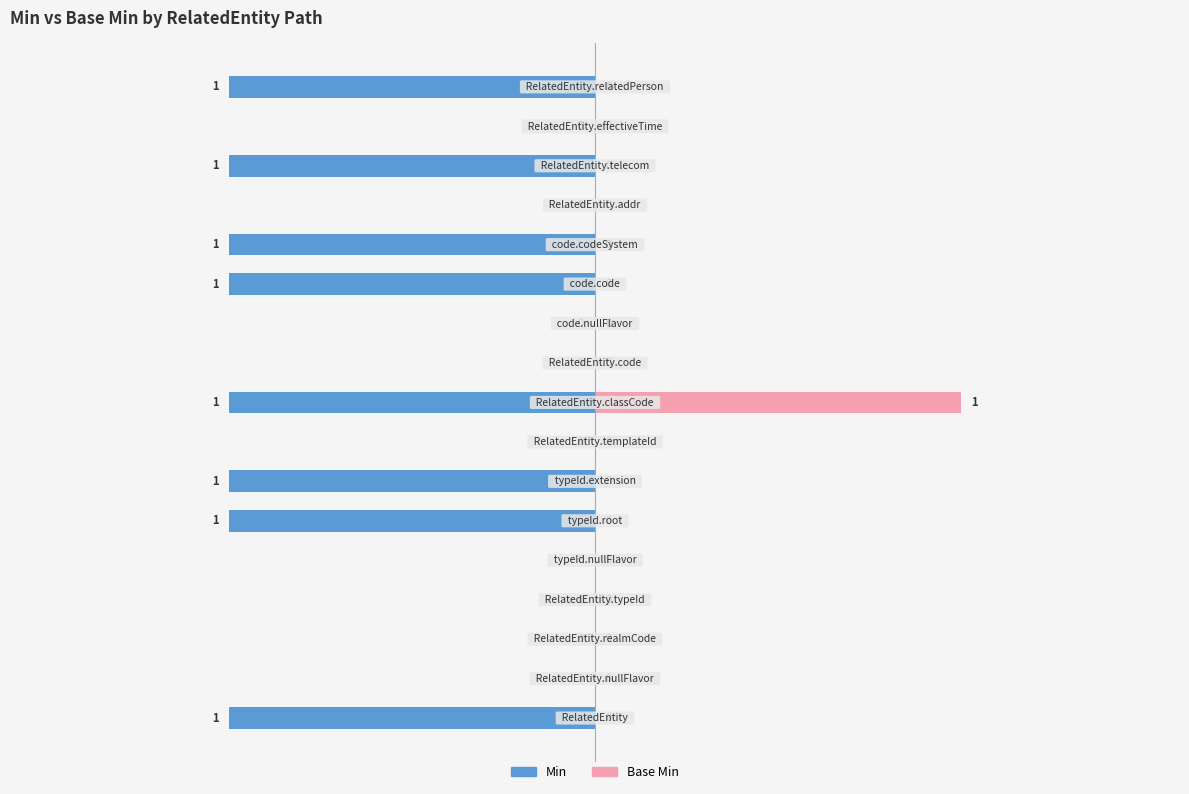

True or false: Min has a value of -2 at 8.

False